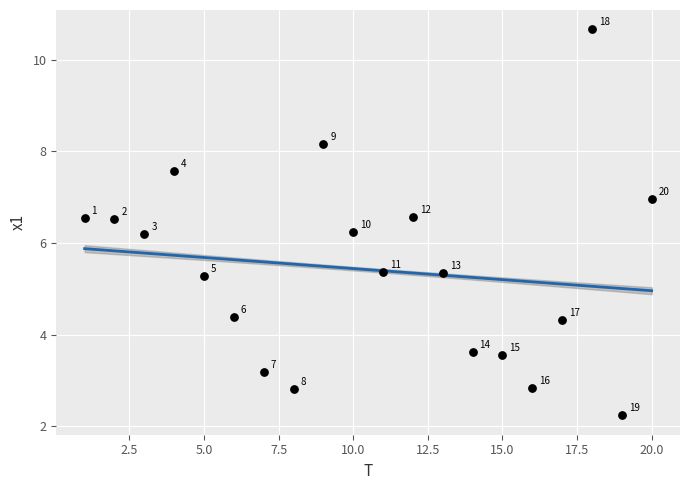

What Y value in the scatter plot is closest to 6?

6.2